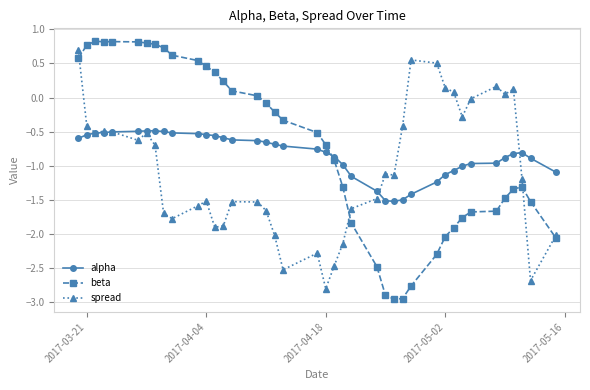

Which series has the widest spread of values?

beta